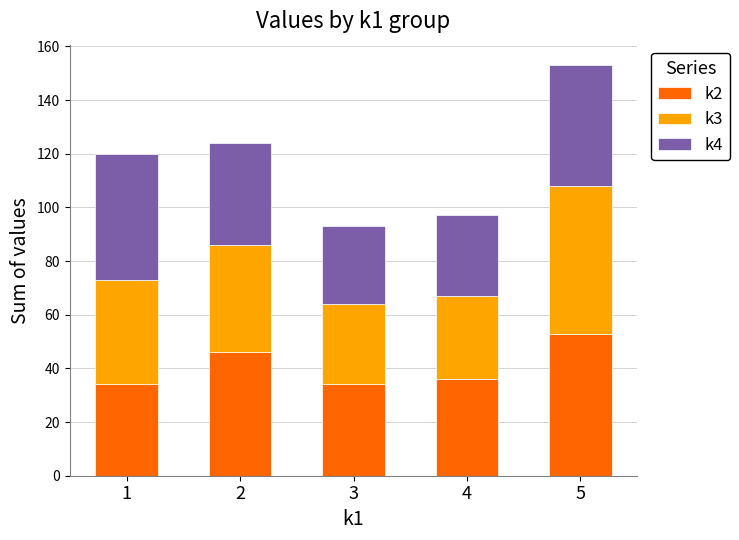

What is the lowest value of the k2 series?

34